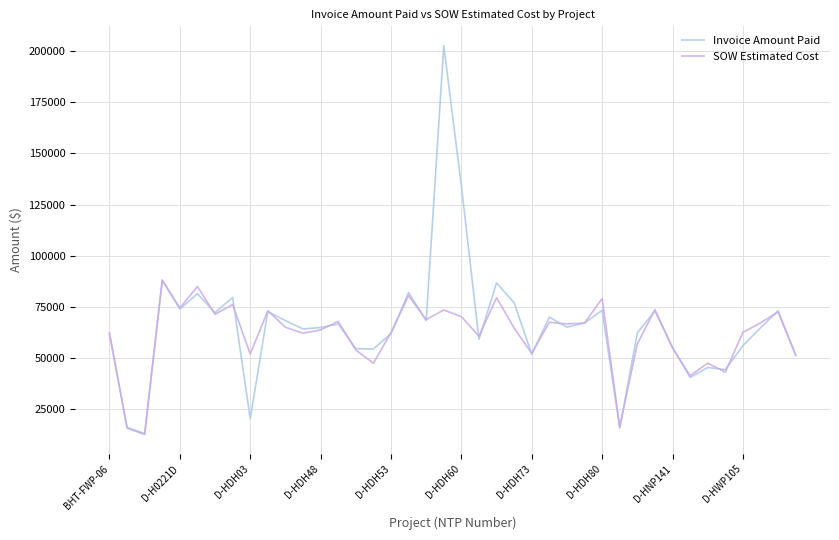

Rank the series by their maximum value, from highest to lowest.

Invoice Amount Paid, SOW Estimated Cost